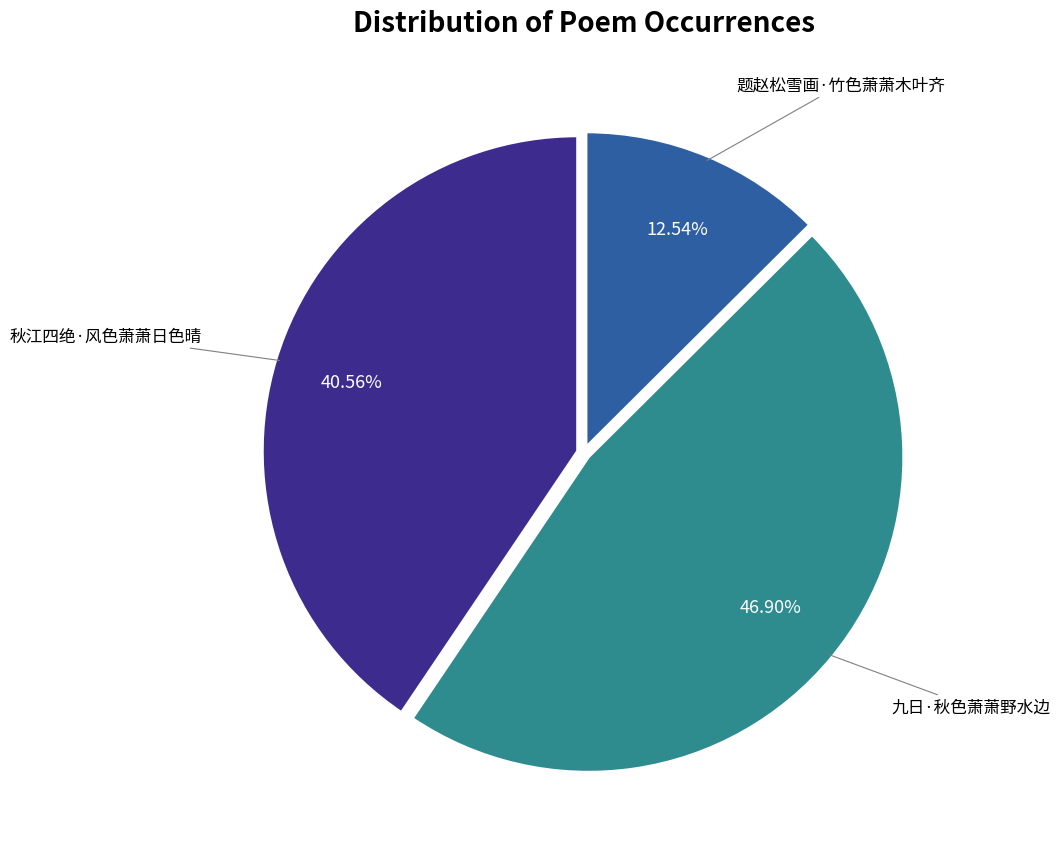

To the nearest percent, what is the average slice percentage?

33%